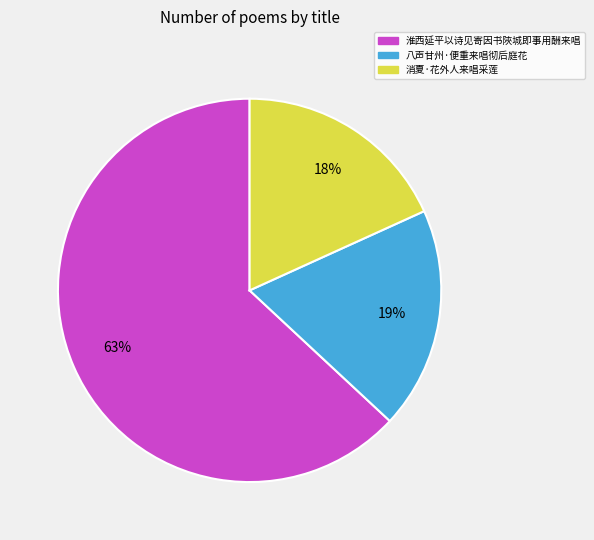

To the nearest percent, what portion does 淮西延平以诗见寄因书陜城即事用酬来唱 represent?

63%